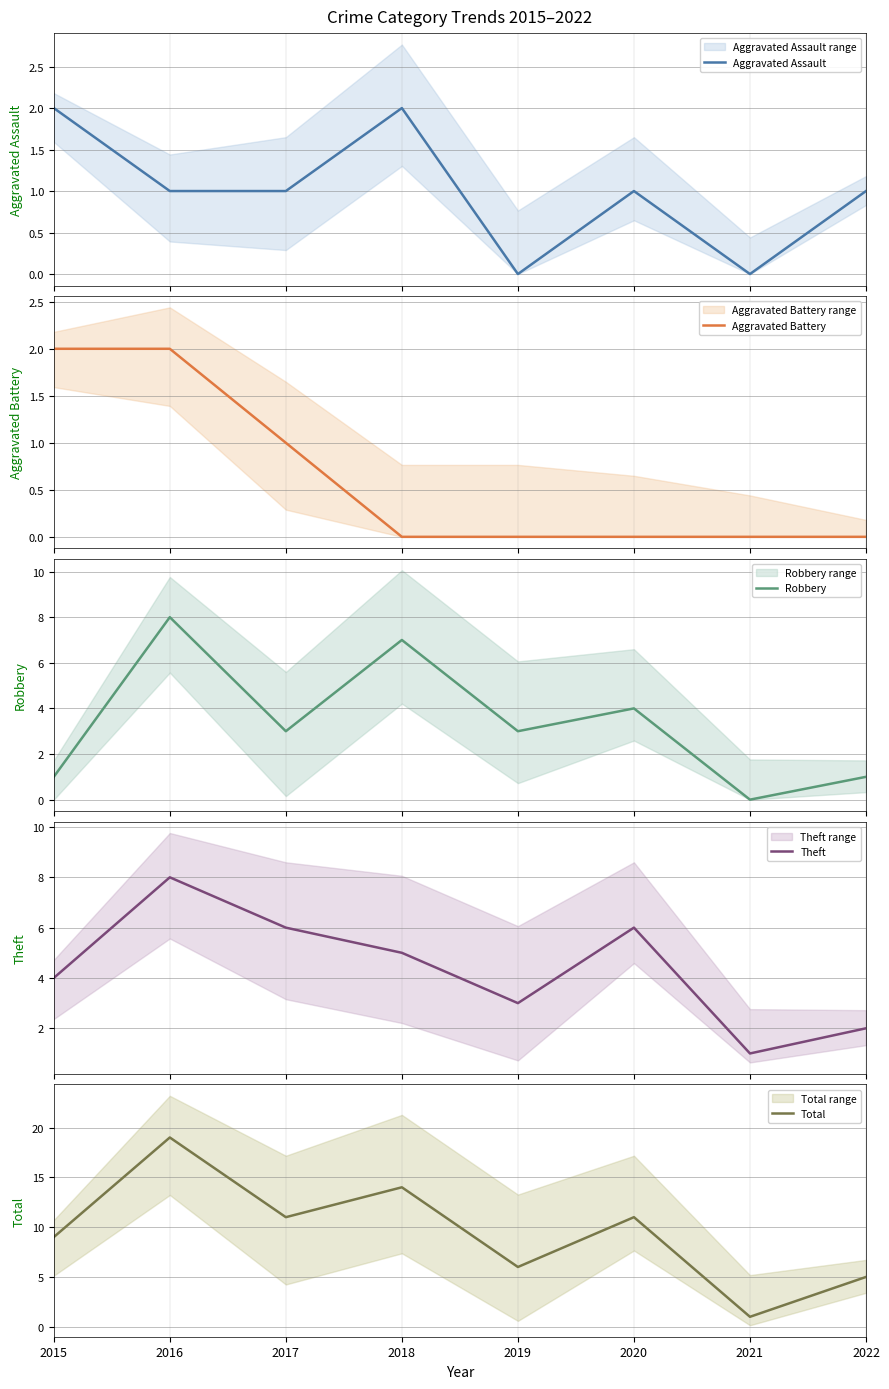

How many series are shown in this chart?

5